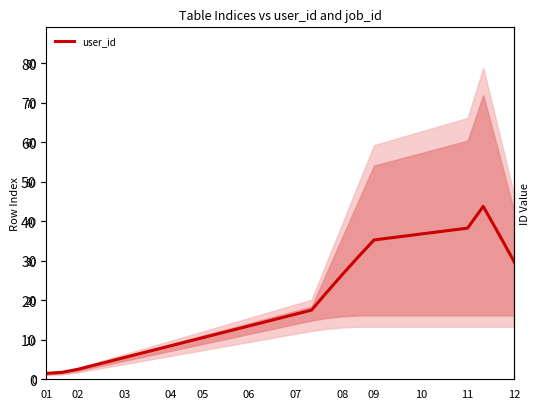

Is it true that the value at 11 is 57.9?

False